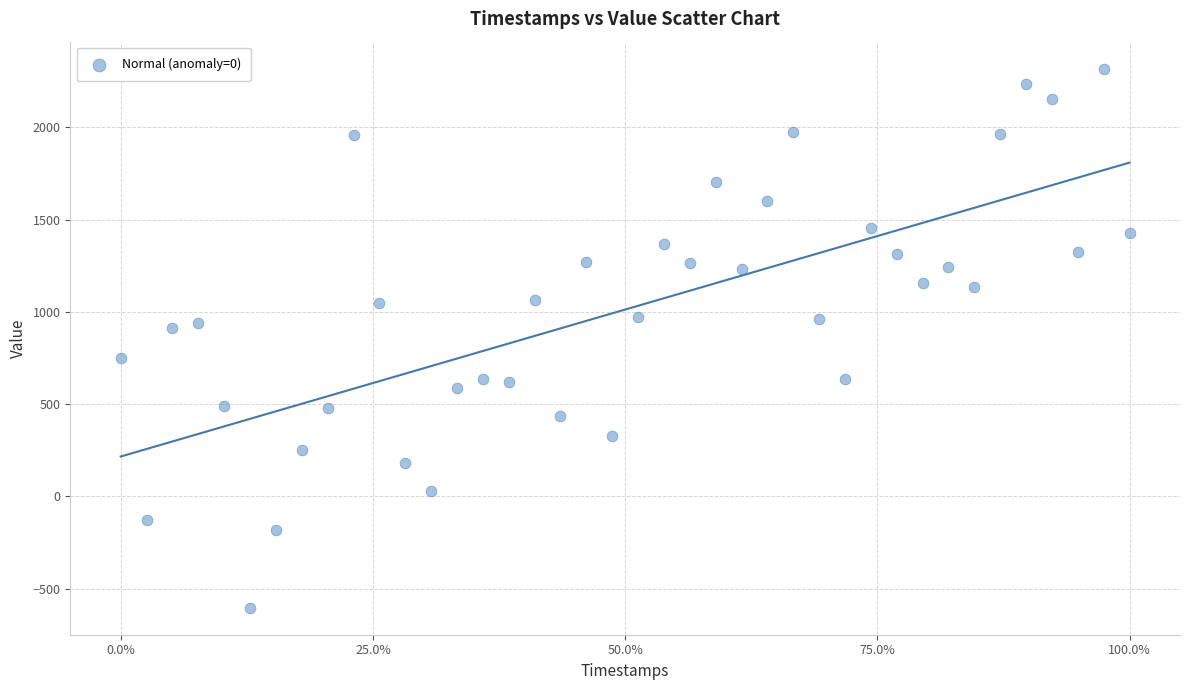

What is the range of X values (max minus min)?

1.0